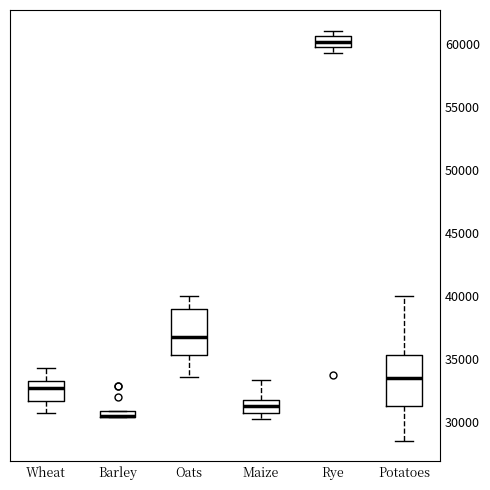

Where is the lower edge of the box for Barley on the y-axis? The values are not printed on the chart, so give them approximately, as read against the axis.

30500